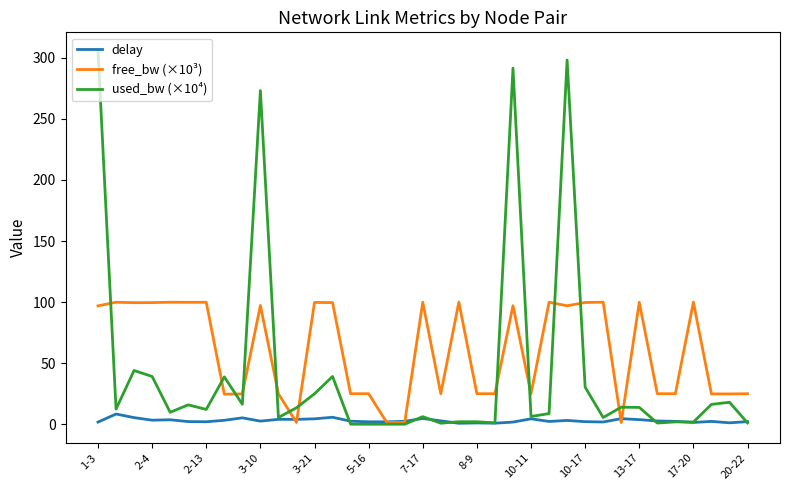

List the series in order of their peak value, lowest first.

delay, free_bw (×10³), used_bw (×10⁴)